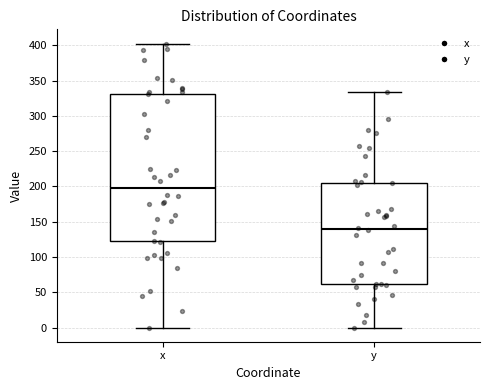

Comparing the boxes themselves (not the whiskers), which one is the tallest?

x